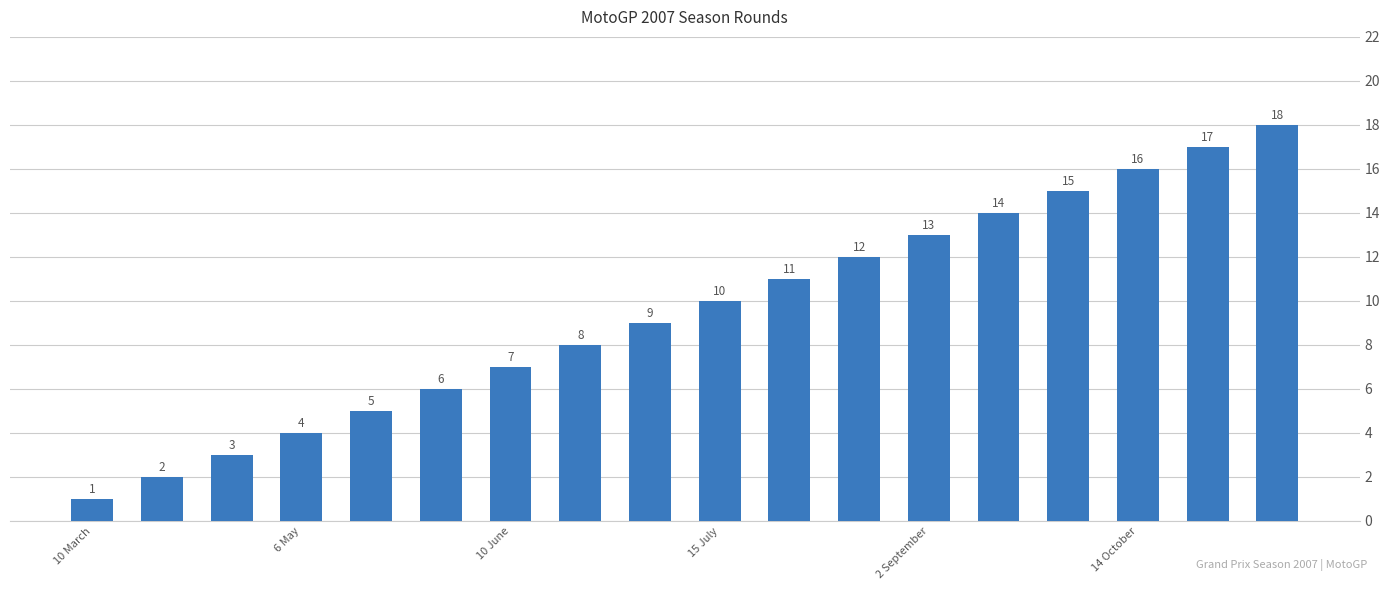

Between 9 and 16, which is larger?

16